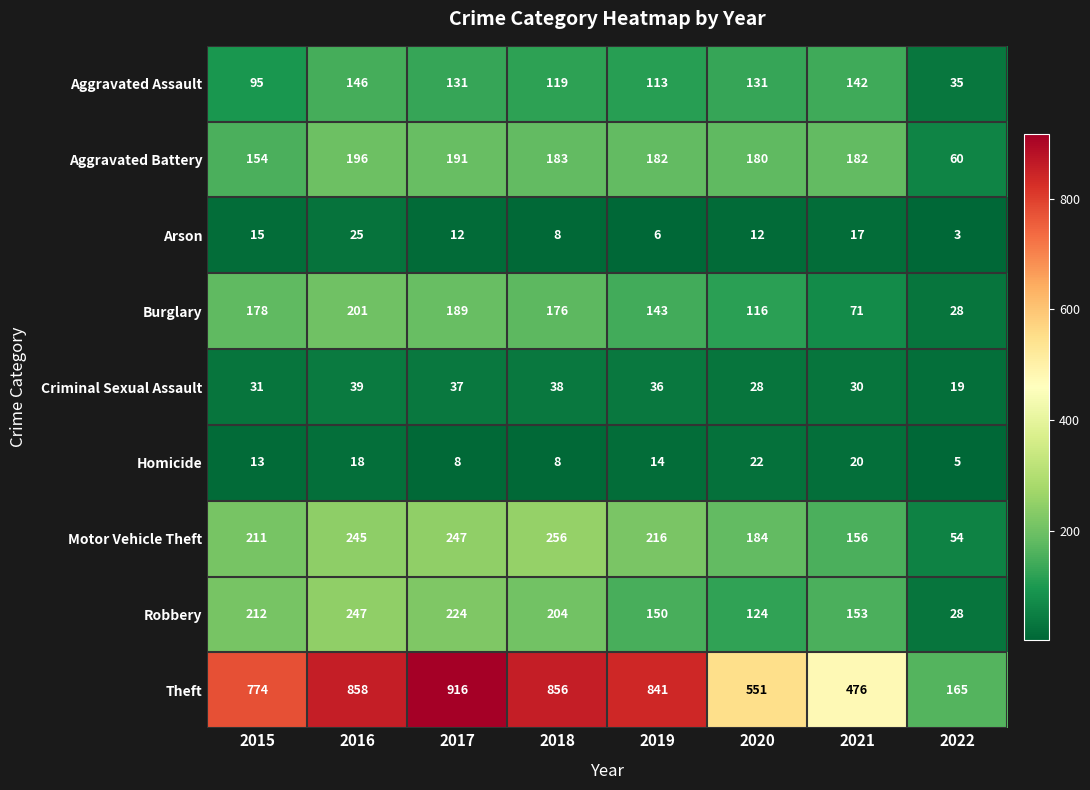

What is the approximate value of Aggravated Battery at 2020?

180